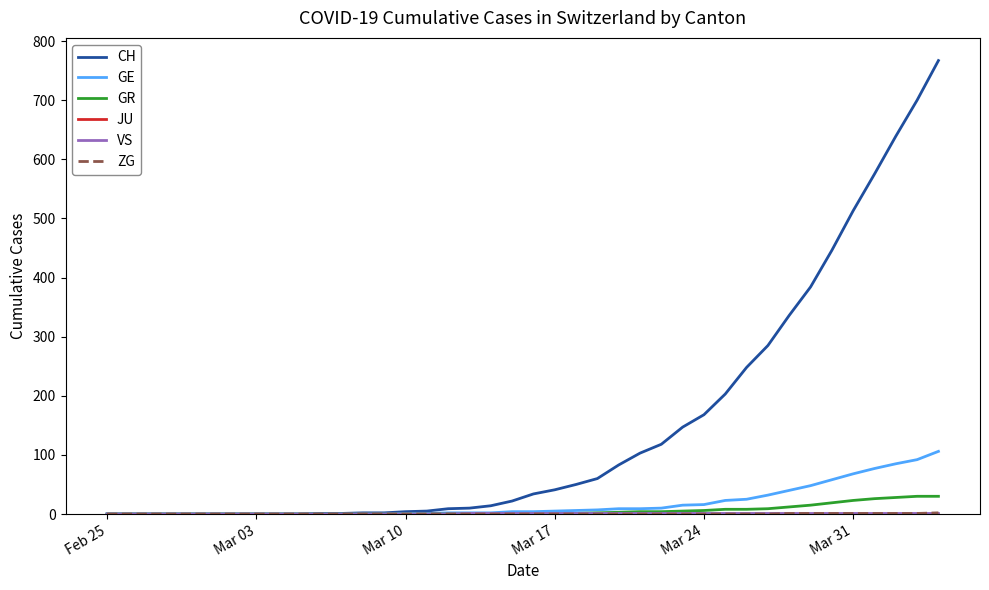

Which series has the widest spread of values?

CH